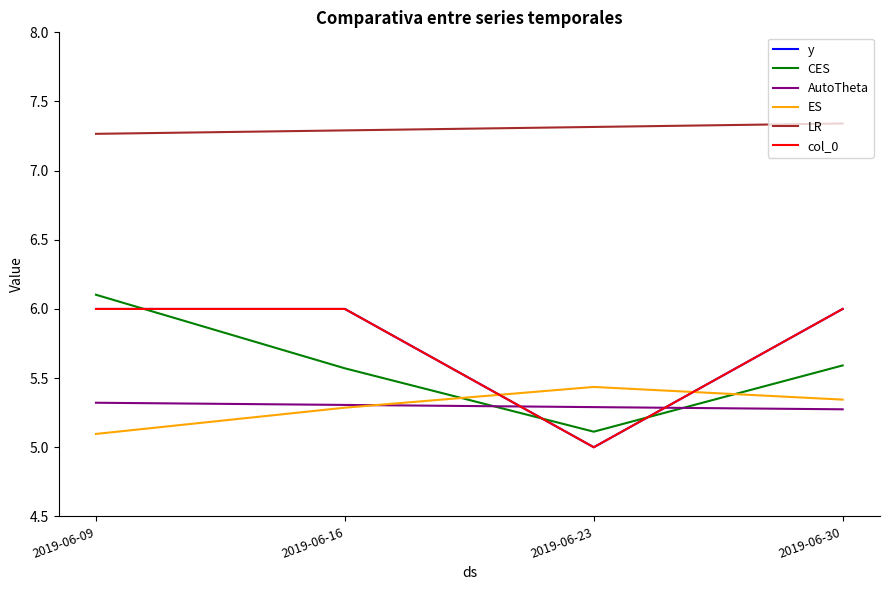

Is this an area chart (filled region under the line)?

No